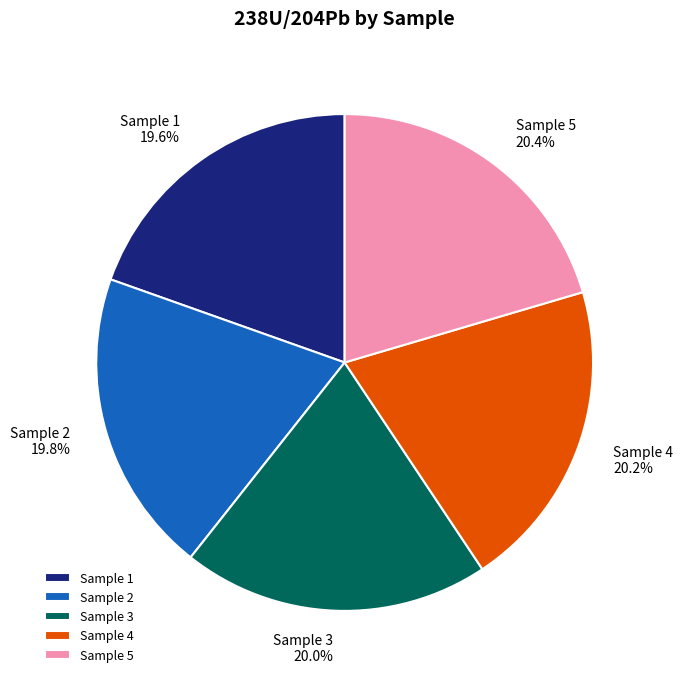

How much of the chart is everything except Sample 1?

80.4%